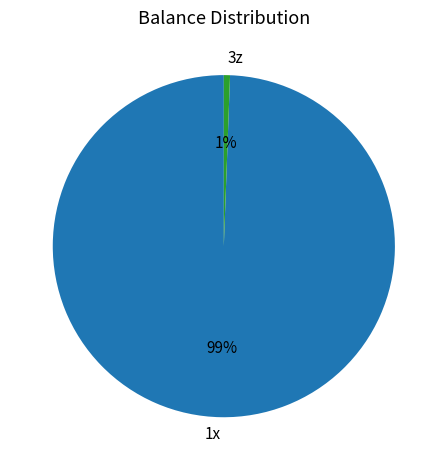

How many slices are in this pie chart?

2